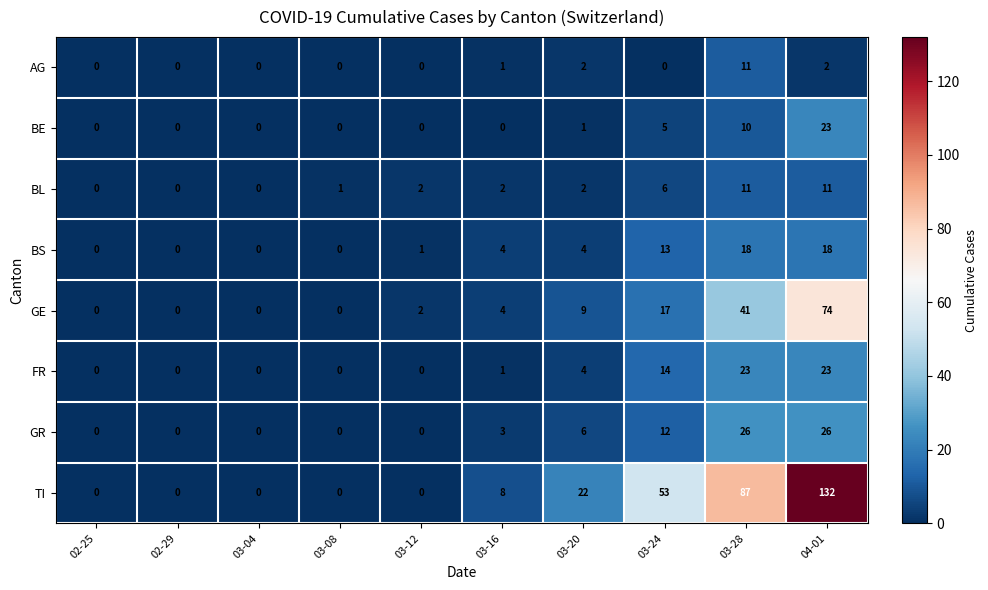

What is the difference between the maximum and minimum values in the FR series?

23